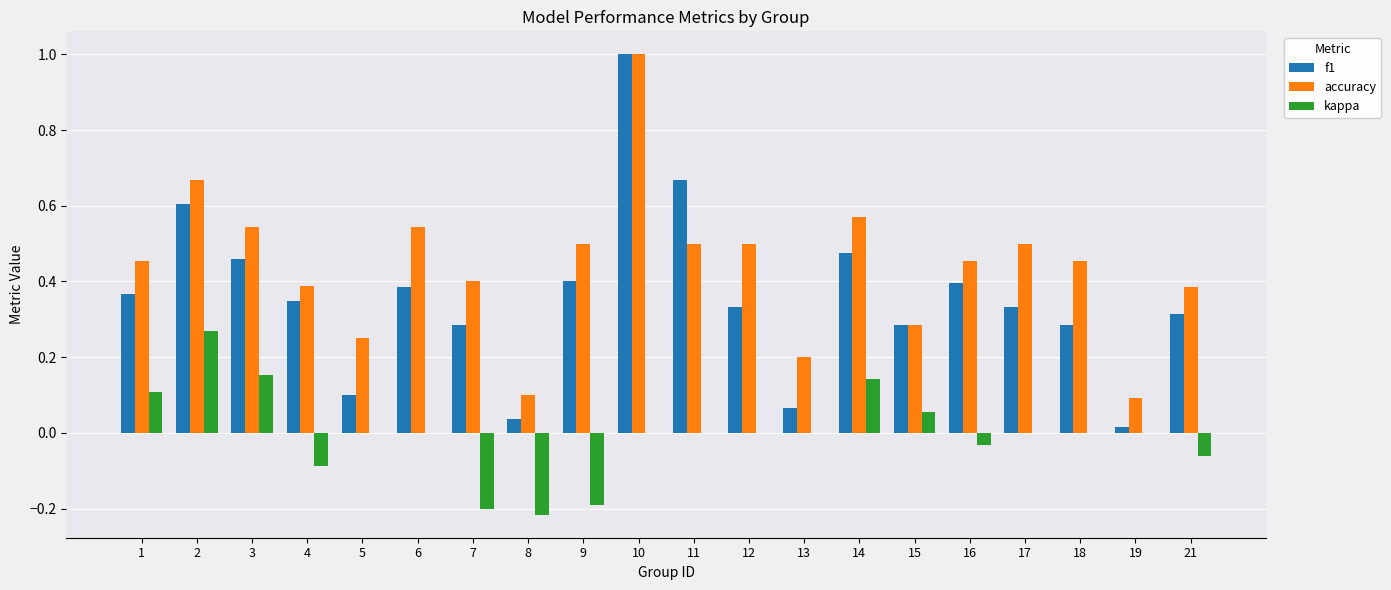

At which category is the sum across all series the highest?

10